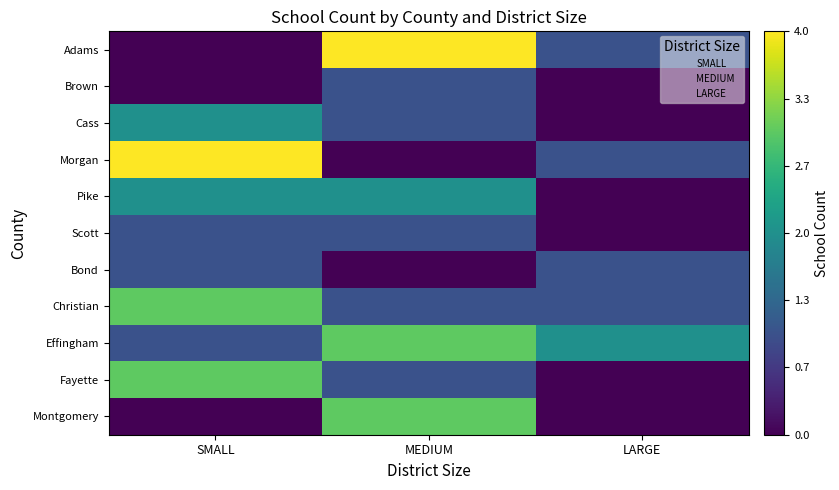

What is the total value across all series at LARGE?

6